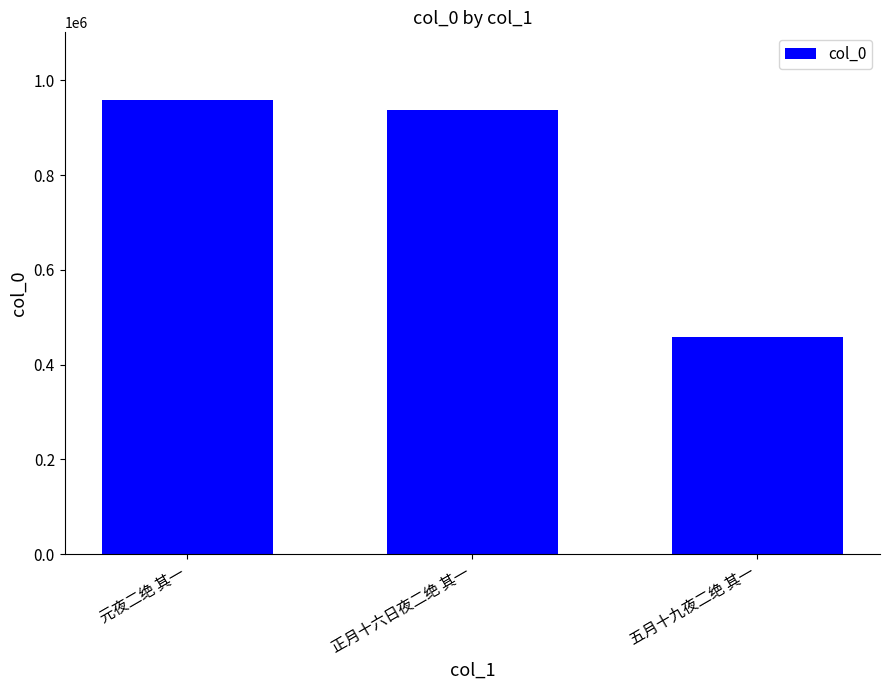

Reading left to right, extract all data points from this chart.

957974	938100	459185